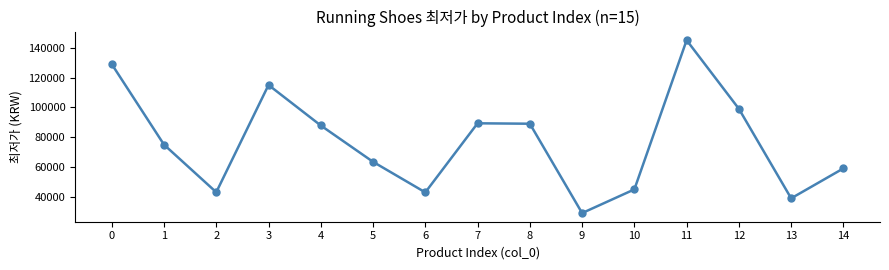

Where is the first local maximum?

3